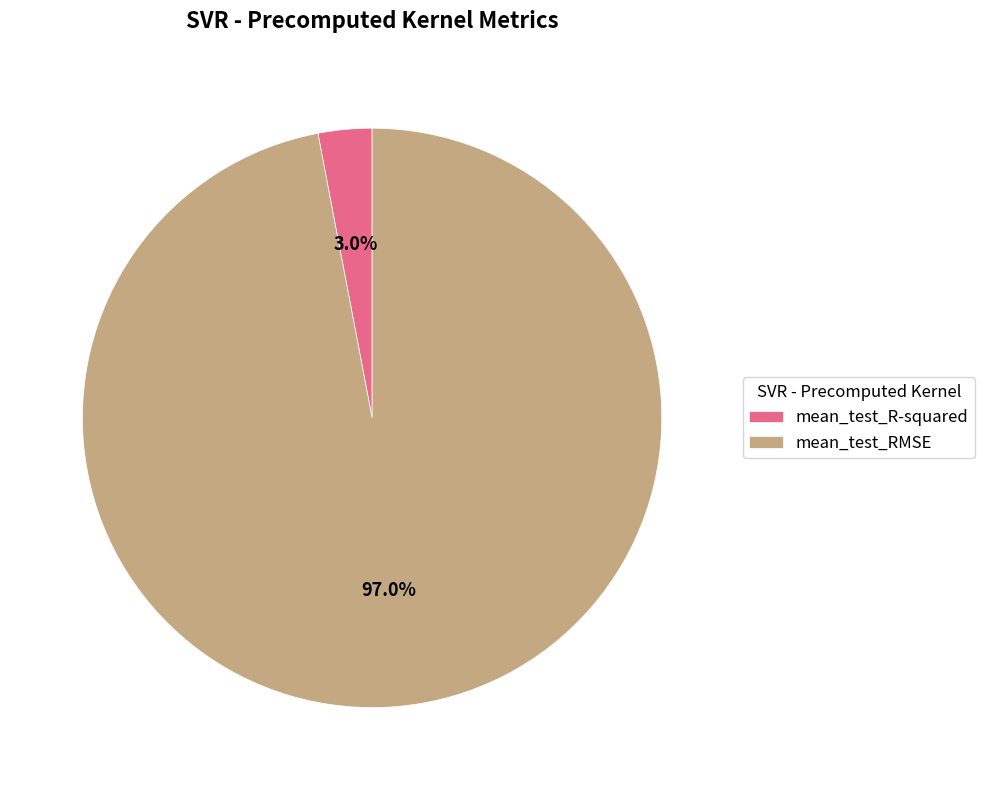

What is the total percentage of mean_test_RMSE and mean_test_R-squared?

100.0%